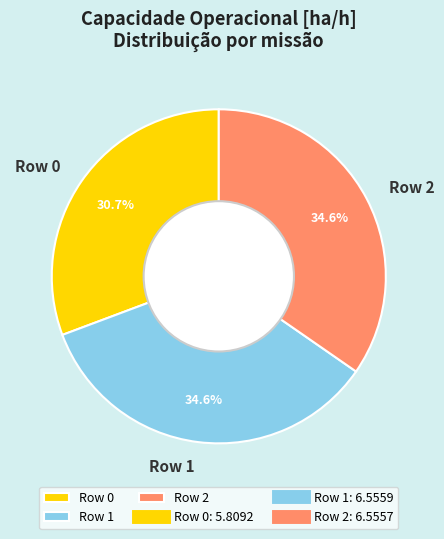

To the nearest percent, what portion does Row 1 represent?

35%